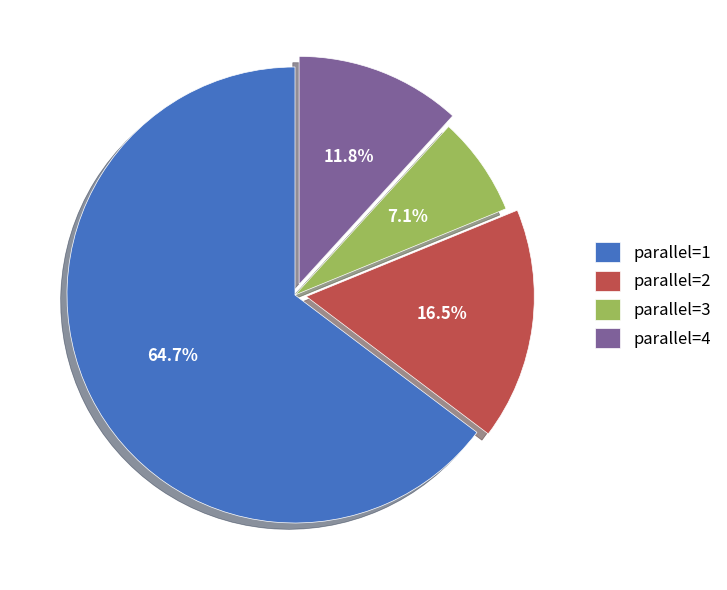

Rank the categories by value from lowest to highest.

parallel=3, parallel=4, parallel=2, parallel=1